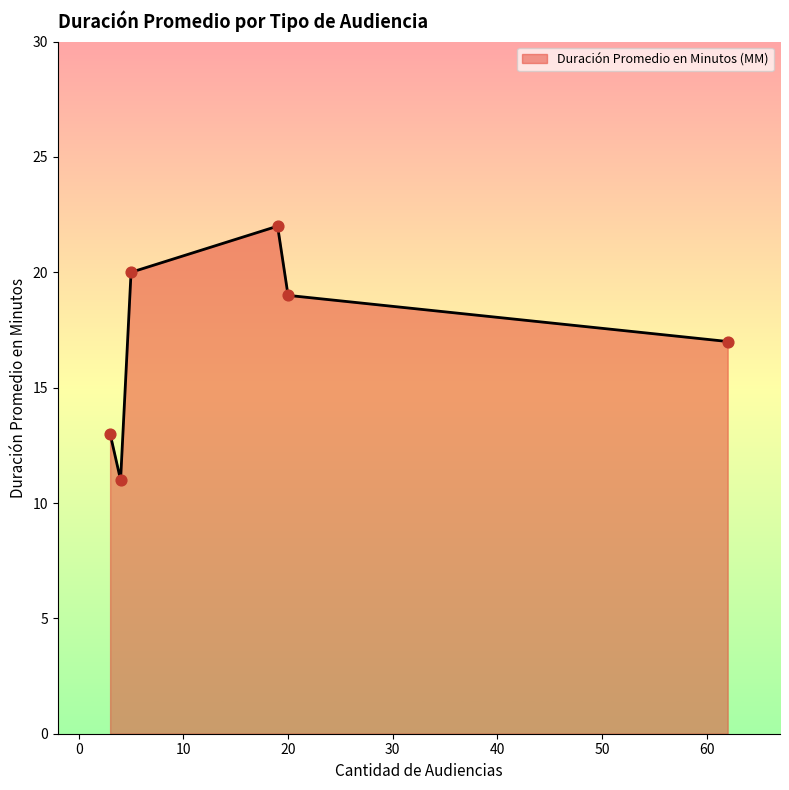

True or false: the data has more than 2 interior local peaks.

False